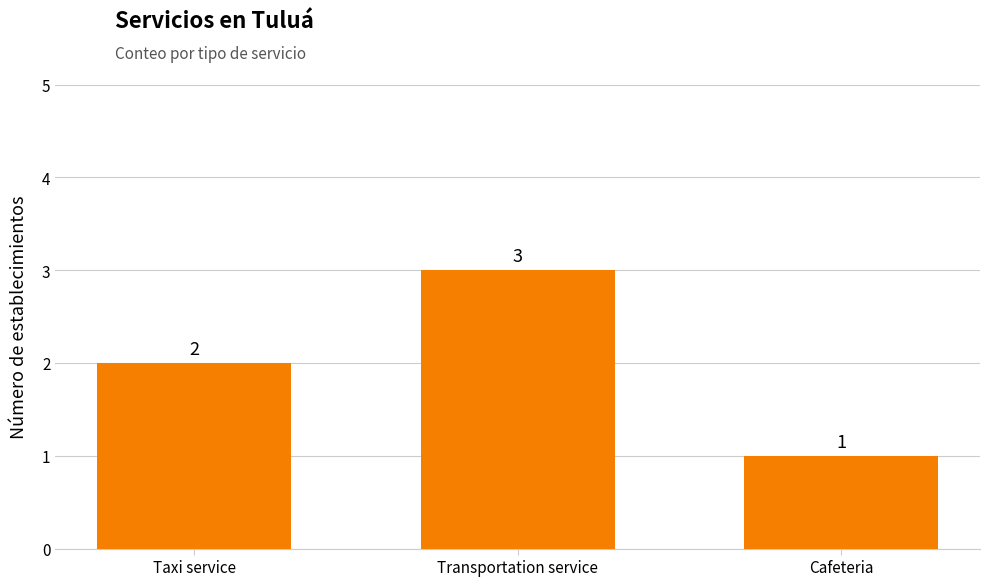

What is the difference between the maximum and minimum values?

2